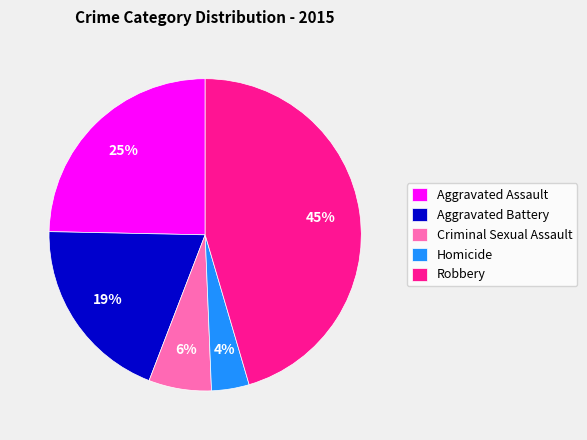

Which category has the smallest portion of the pie?

Homicide